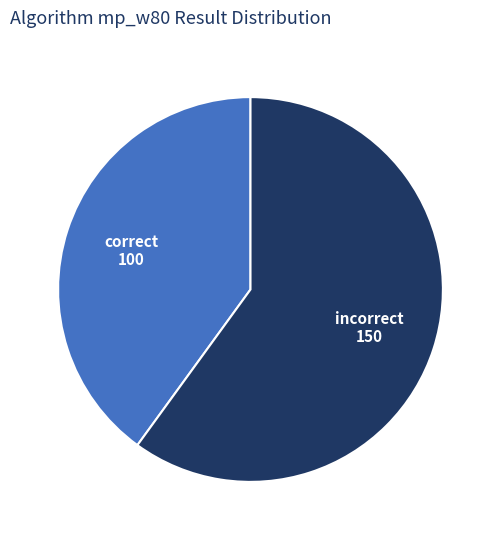

Rank the categories by value from highest to lowest.

incorrect, correct